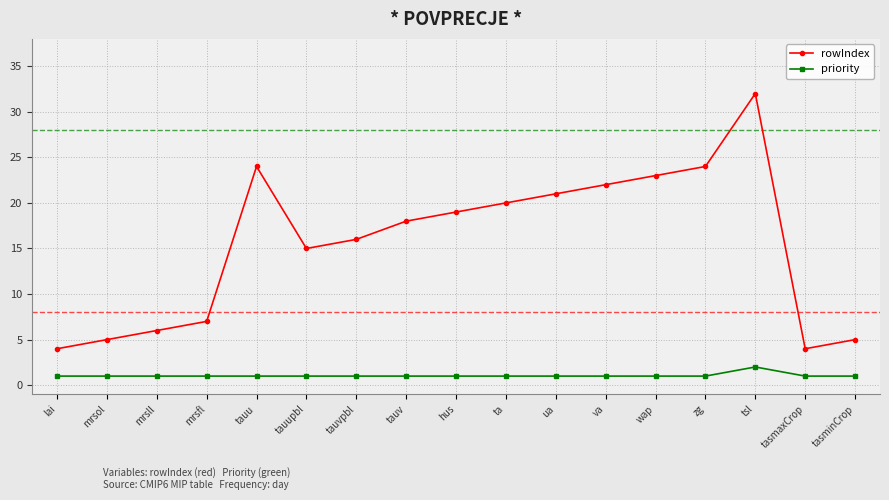

Rank the series by their maximum value, from highest to lowest.

rowIndex, priority